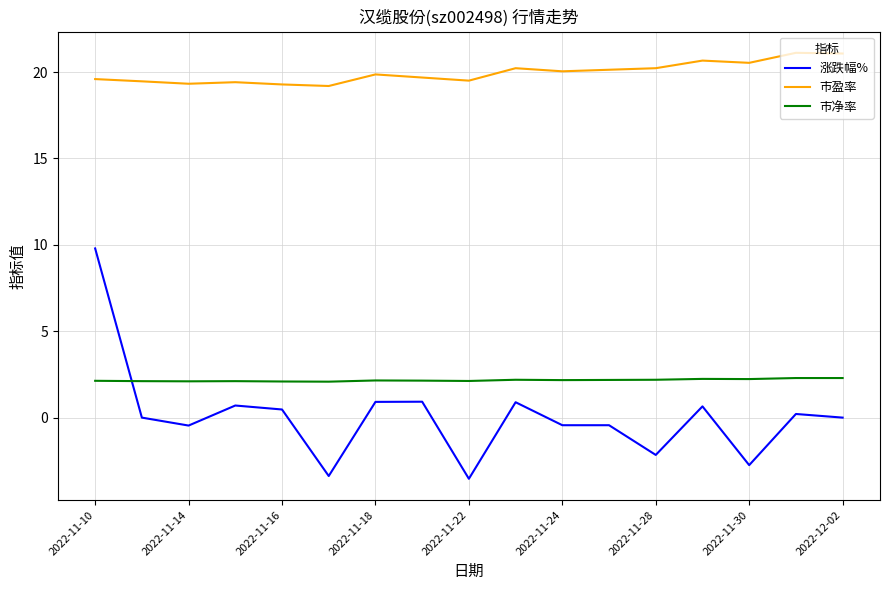

Which series has the largest total across all categories?

市盈率